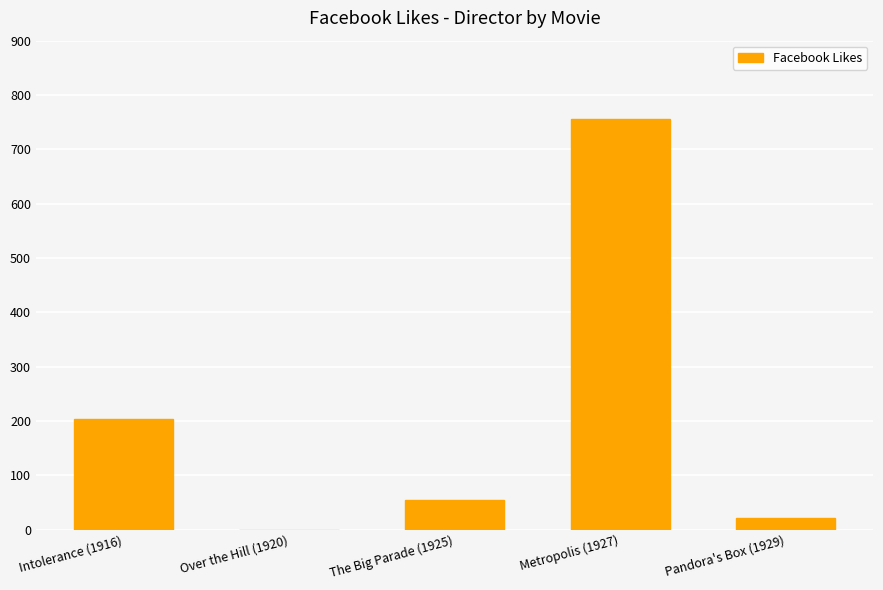

The chart shows a value of 455 at Metropolis (1927). True or false?

False